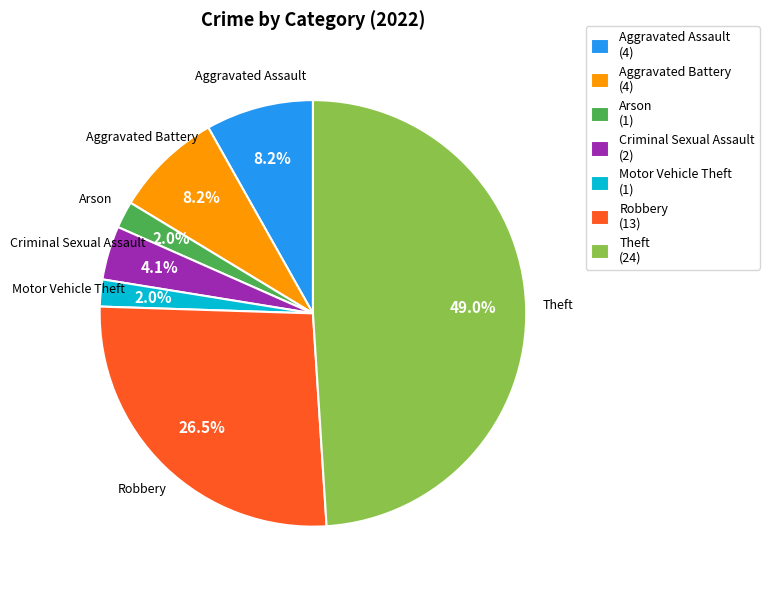

How many slices are in this pie chart?

7